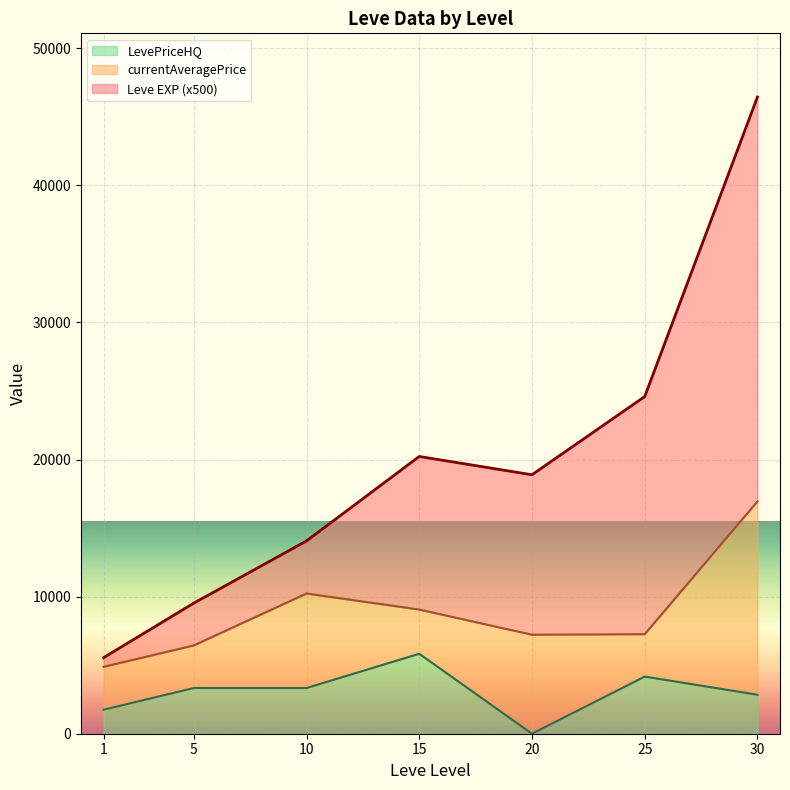

What is the total value across all series at 30?

46449.8